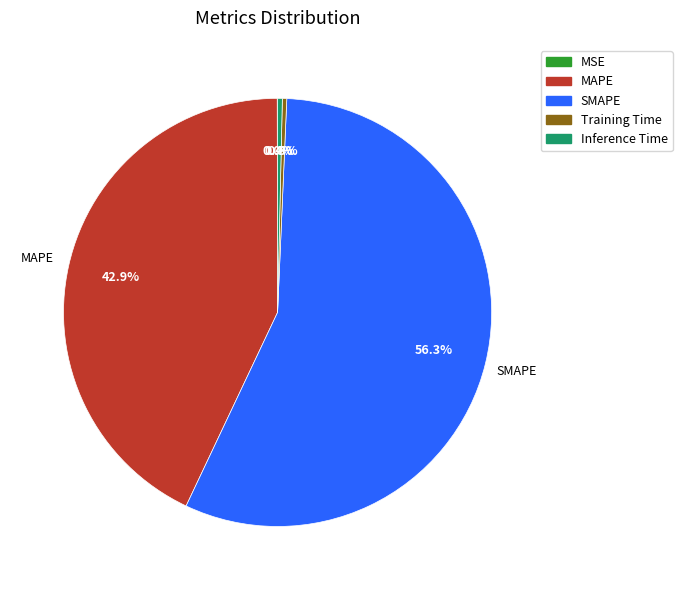

Combined, do Training Time and MAPE account for over 50%?

No